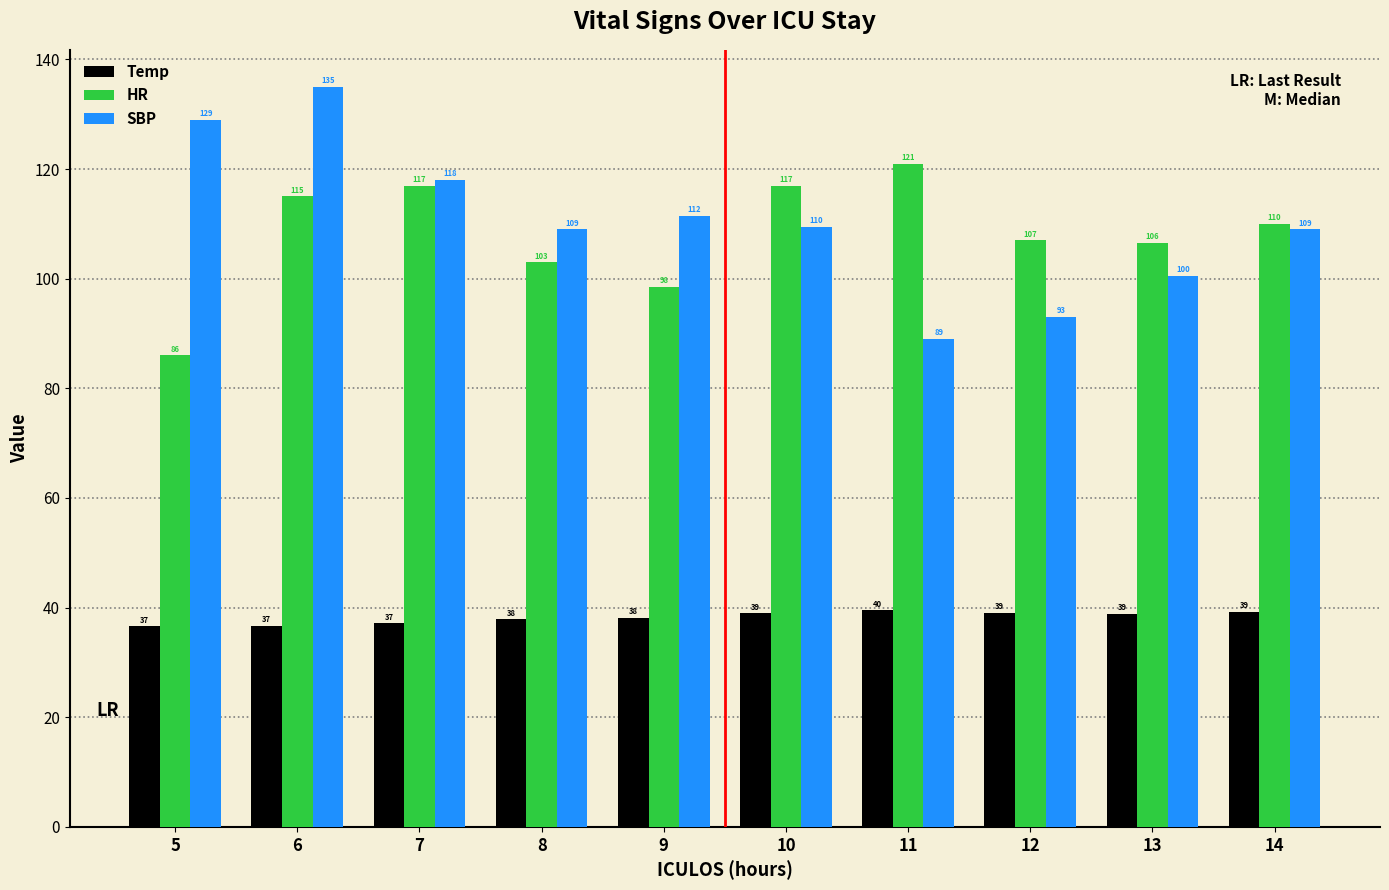

List the series in order of their peak value, lowest first.

Temp, HR, SBP